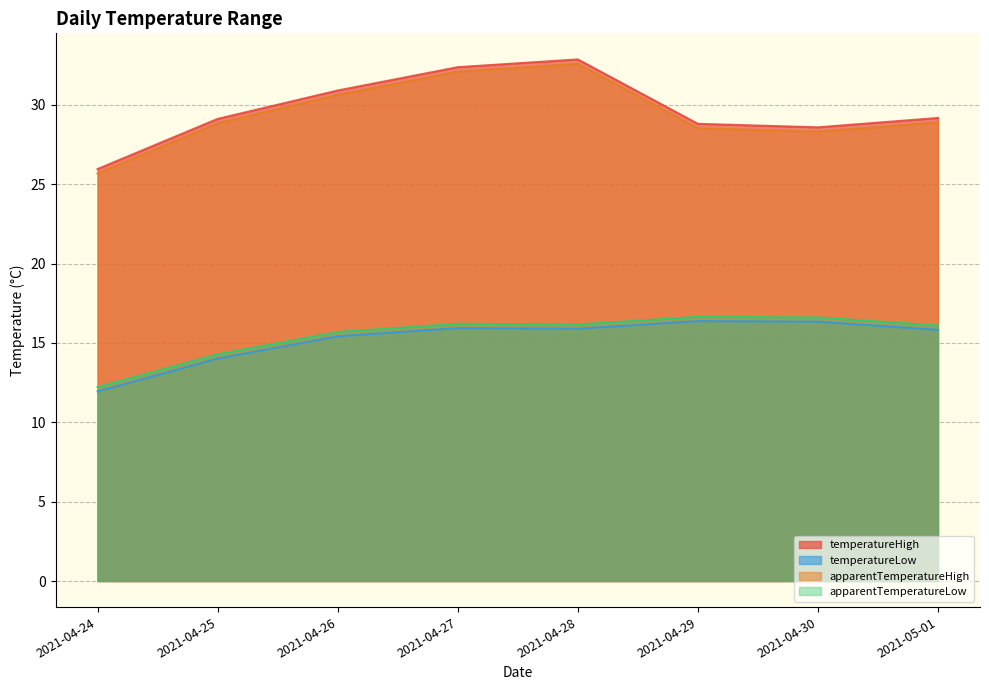

What position from the right is 2021-04-24?

8